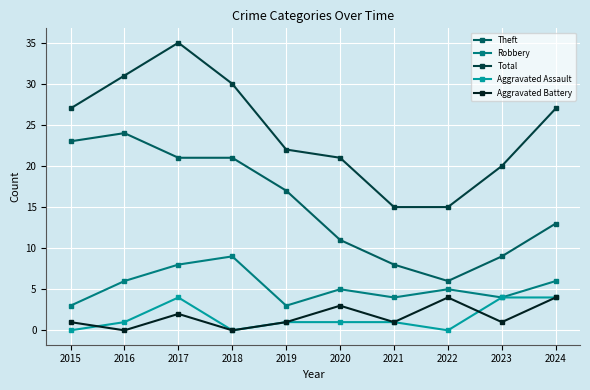

What is the maximum value for Aggravated Battery?

4